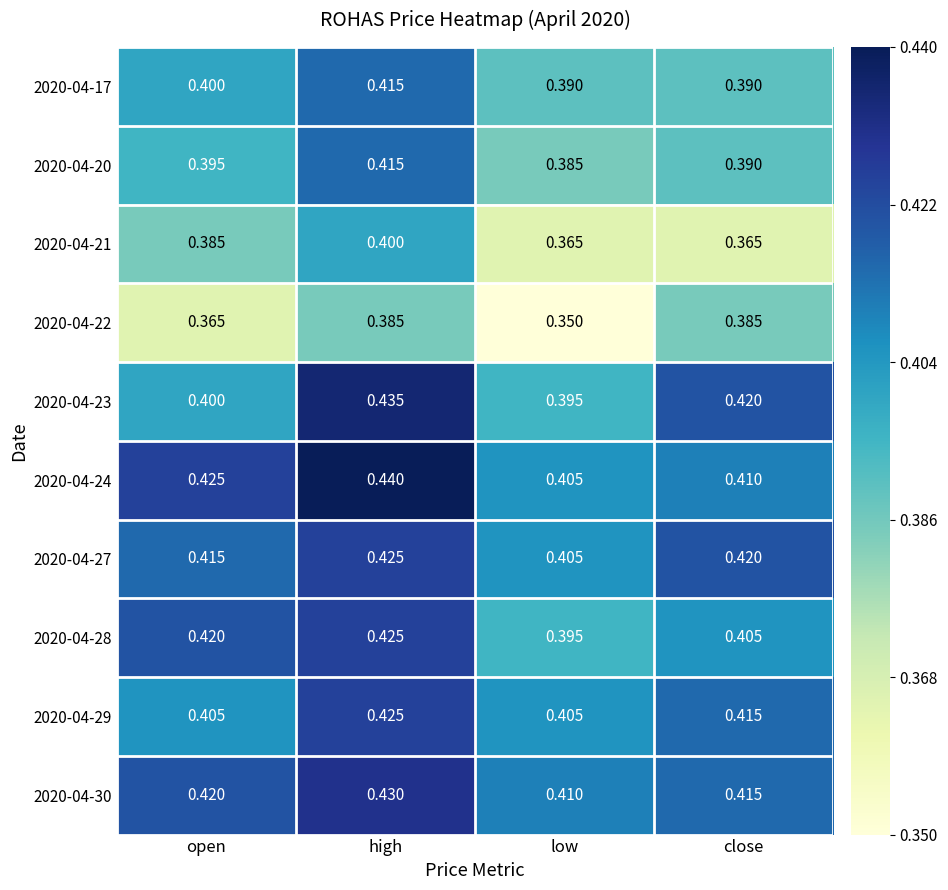

At which category does the chart reach its peak across all series?

high